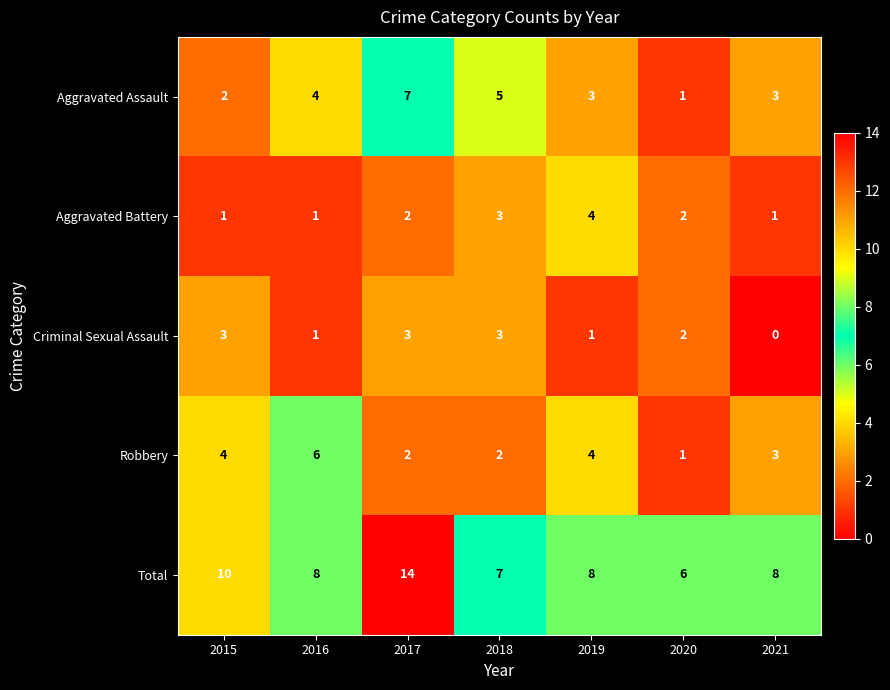

Rank the series by their maximum value, from lowest to highest.

Criminal Sexual Assault, Aggravated Battery, Robbery, Aggravated Assault, Total